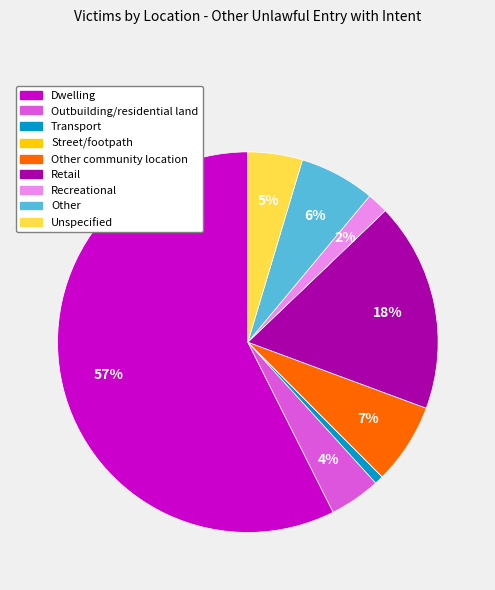

Is there a majority slice in this chart?

Yes